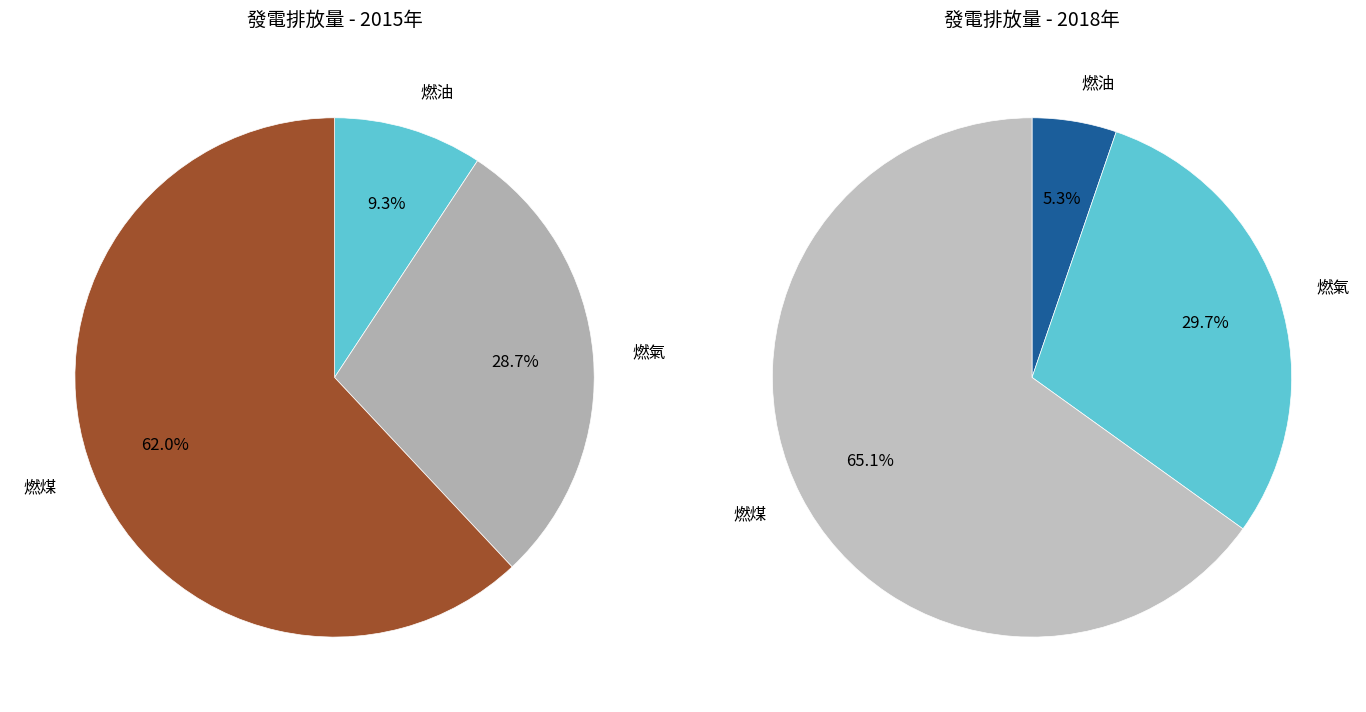

True or false: 2015 accounts for 13% of the total.

False